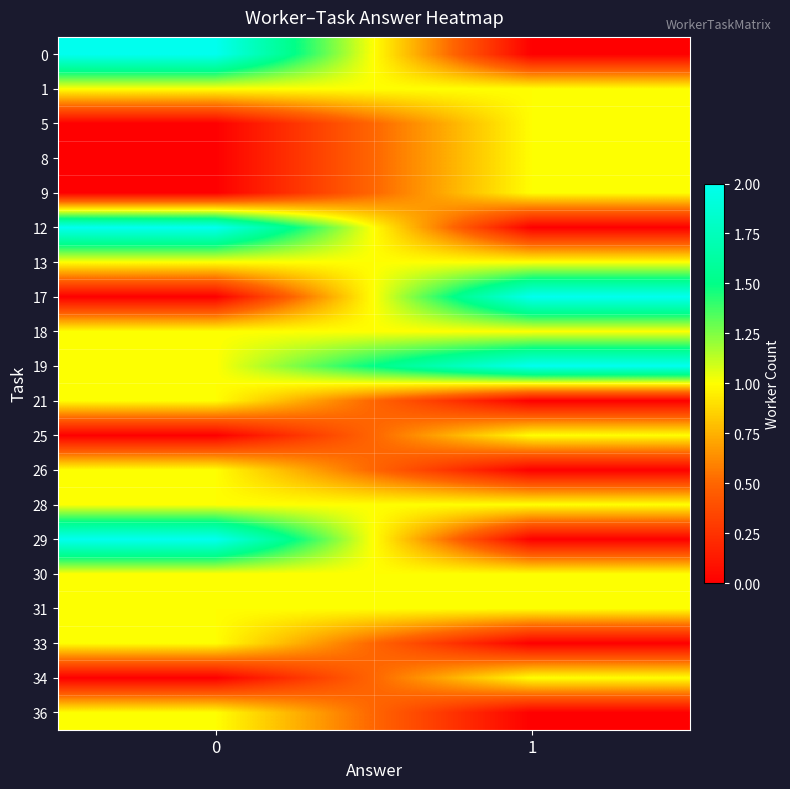

Between 0 and 1, which series saw the biggest shift?

row_0